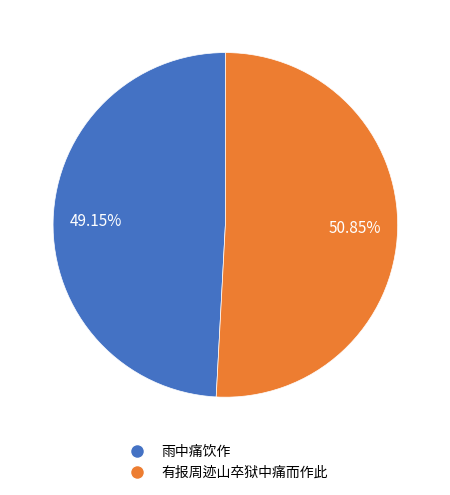

To the nearest percent, what is the combined percentage of 有报周迹山卒狱中痛而作此 and 雨中痛饮作?

100%